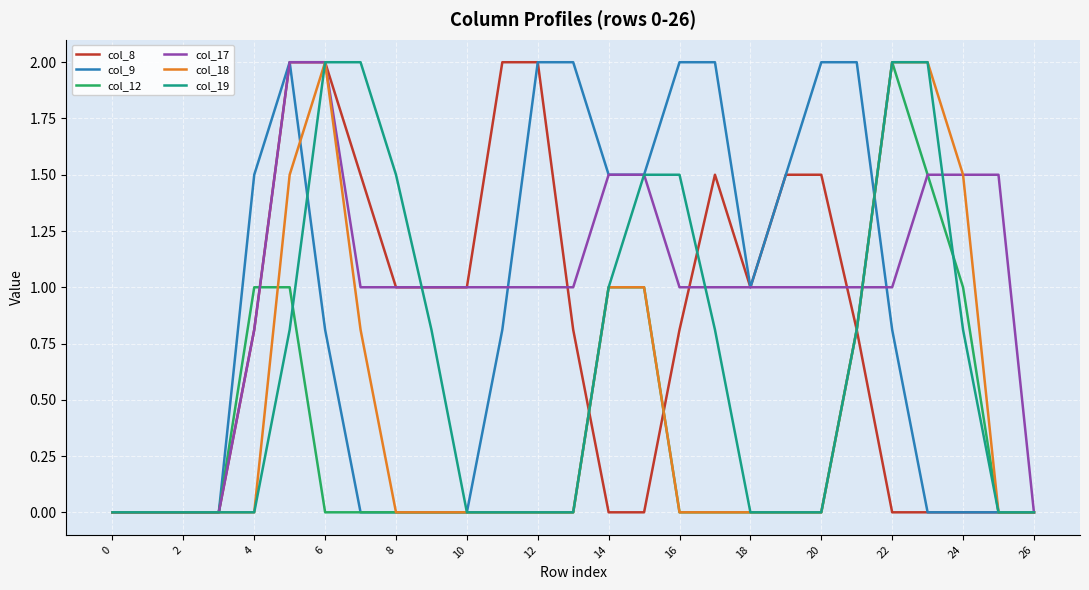

What is the sum of all col_18 values?

12.6